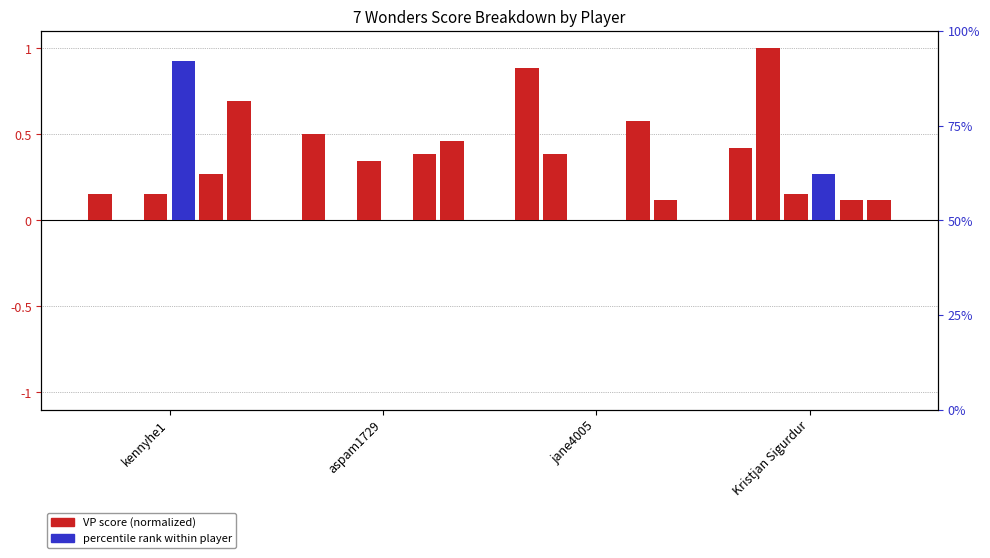

Which has a higher value, aspam1729 or kennyhe1?

aspam1729